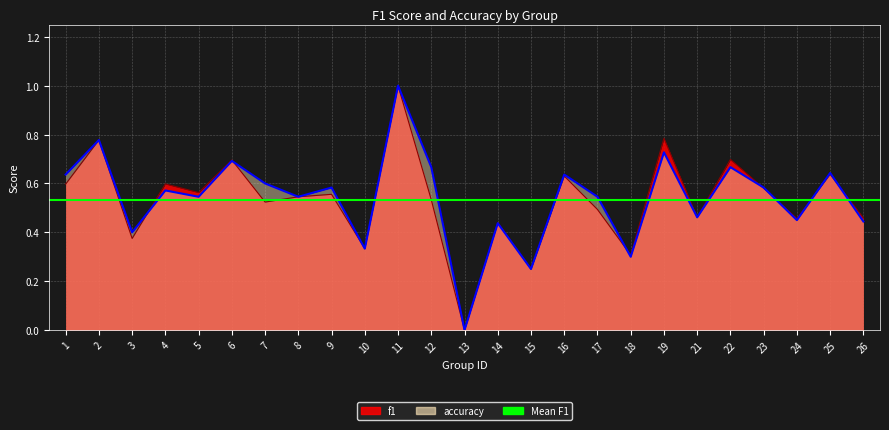

Which series has the largest total across all categories?

accuracy